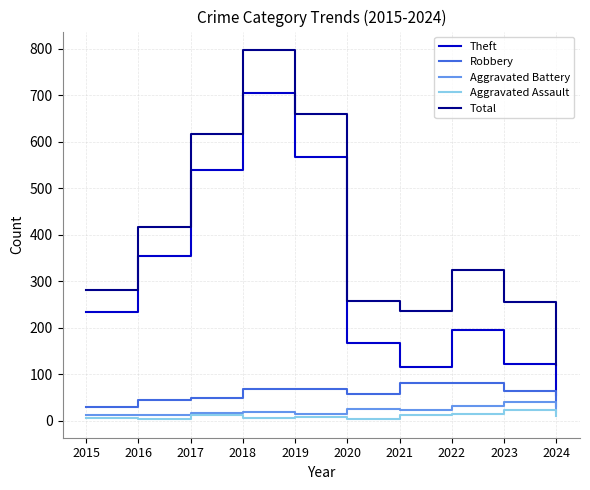

How many interior local peaks does the Total series have?

2